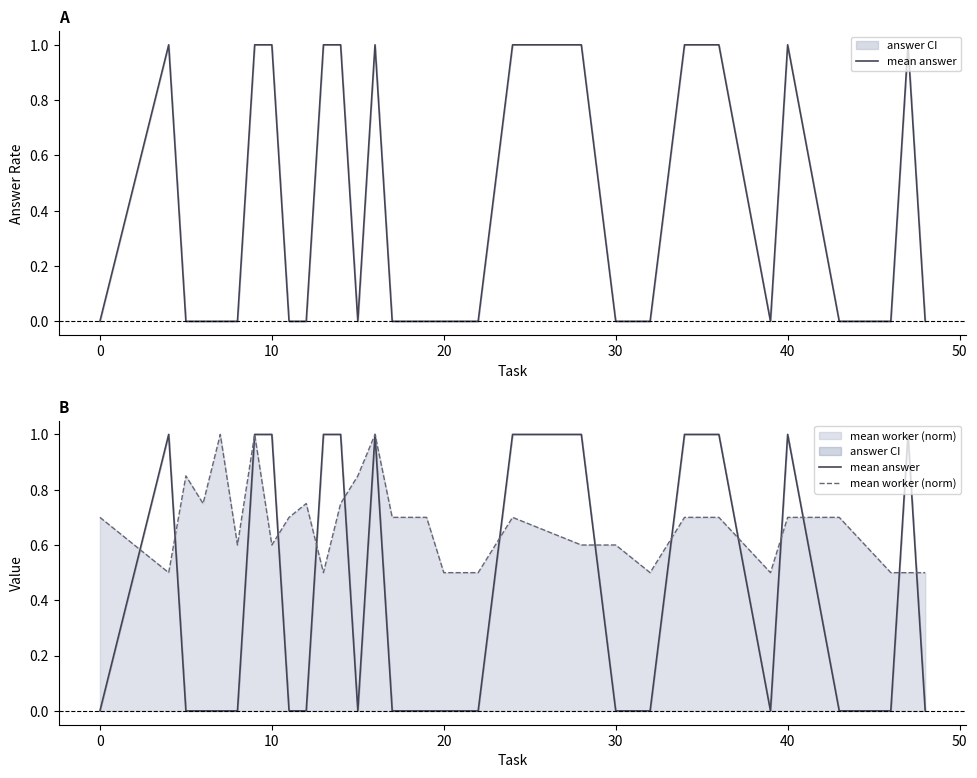

Is the value of mean worker (norm) at 0 greater than the value of mean answer at 17?

Yes